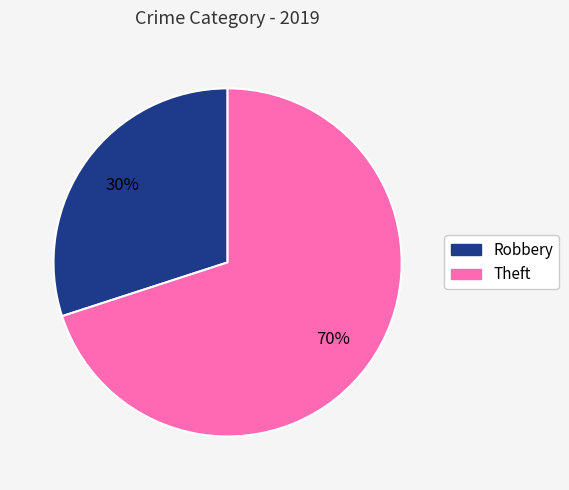

How many segments does this pie chart have?

2